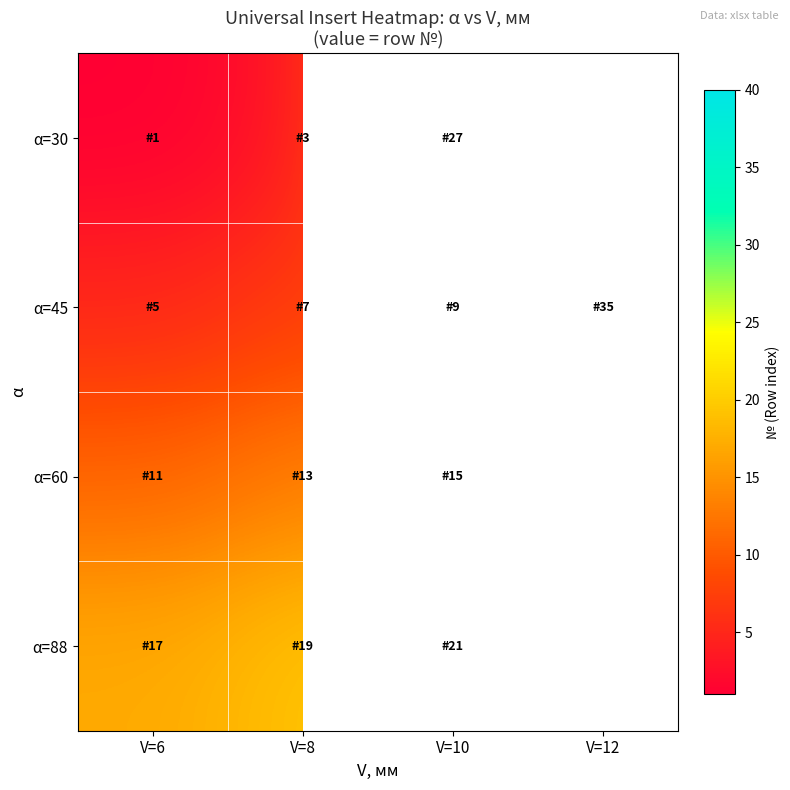

What is the difference between the maximum and minimum values in the α=30 series?

26.0